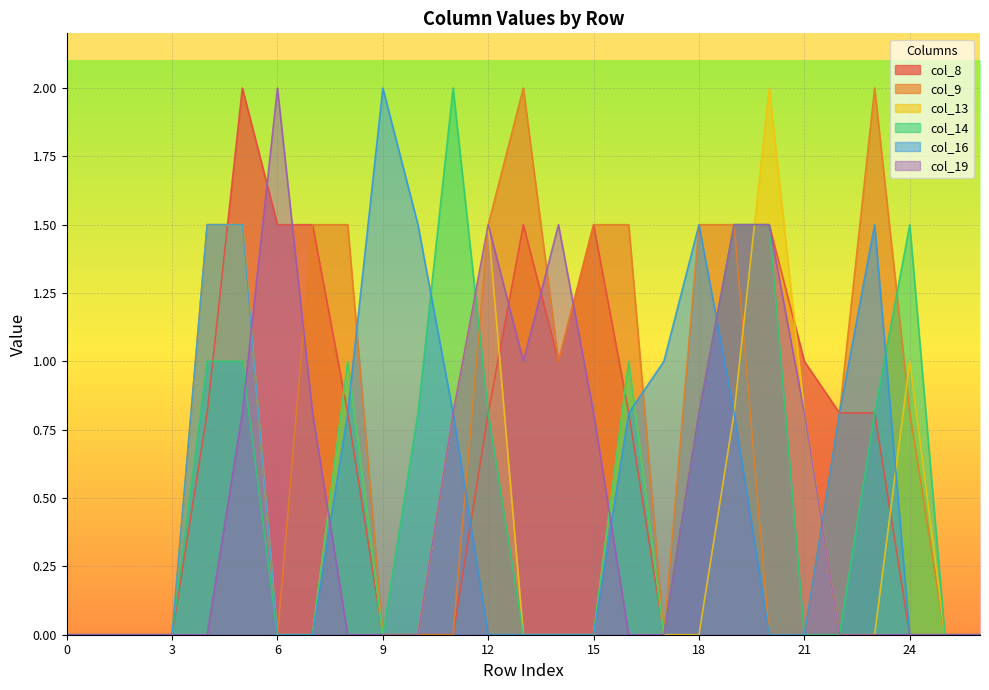

How many interior local peaks does the col_19 series have?

3